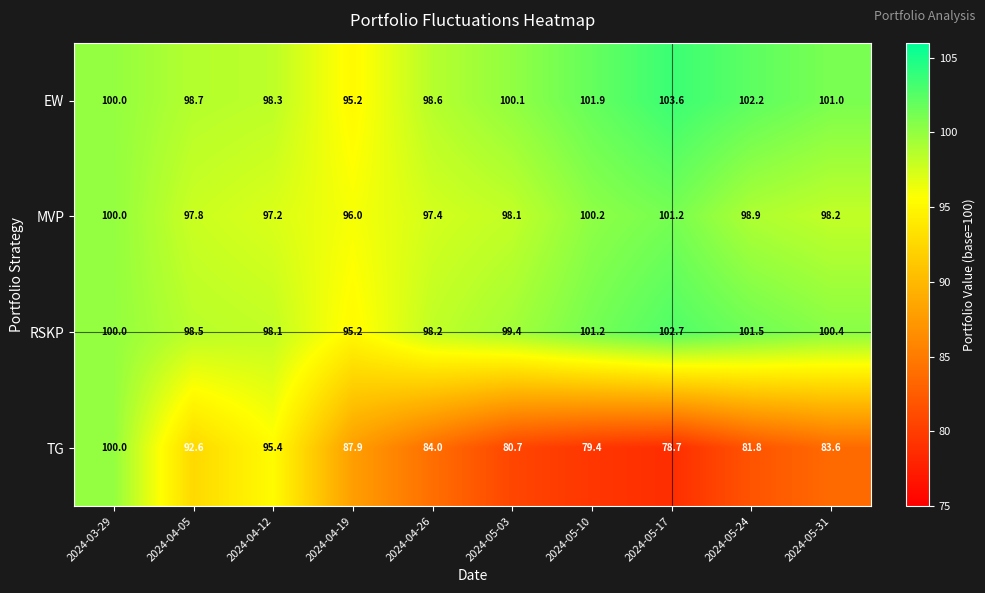

Between 2024-04-12 and 2024-05-17, which series saw the biggest shift?

TG